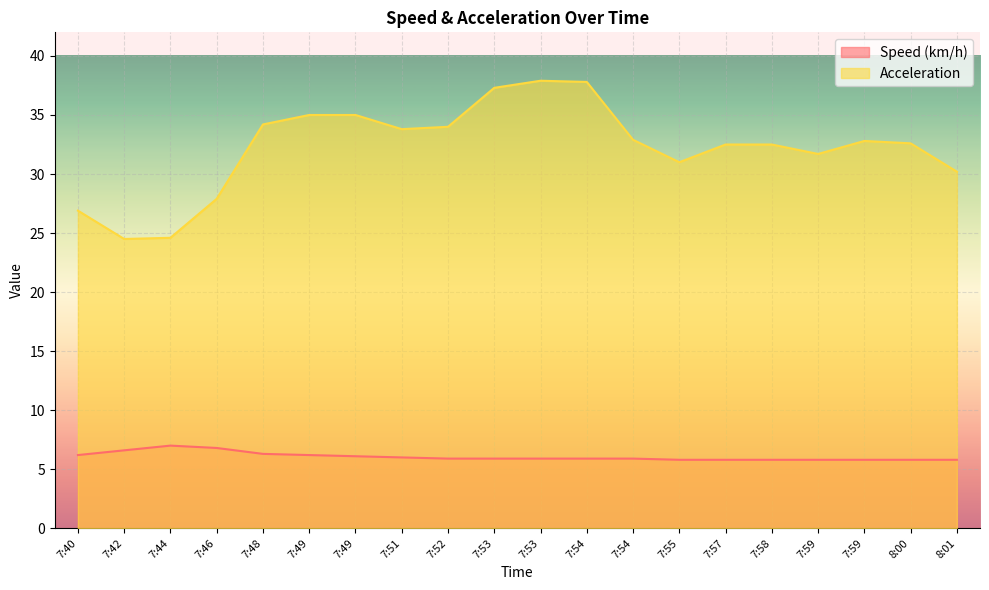

Reading right to left, extract all data points from this chart.

Speed (km/h): 5.8	5.8	5.8	5.8	5.8	5.8	5.8	5.9	5.9	5.9	5.9	5.9	6.0	6.1	6.2	6.3	6.8	7.0	6.6	6.2
Acceleration: 30.2	32.6	32.8	31.7	32.5	32.5	31.0	32.9	37.8	37.9	37.3	34.0	33.8	35.0	35.0	34.2	27.9	24.6	24.5	26.9